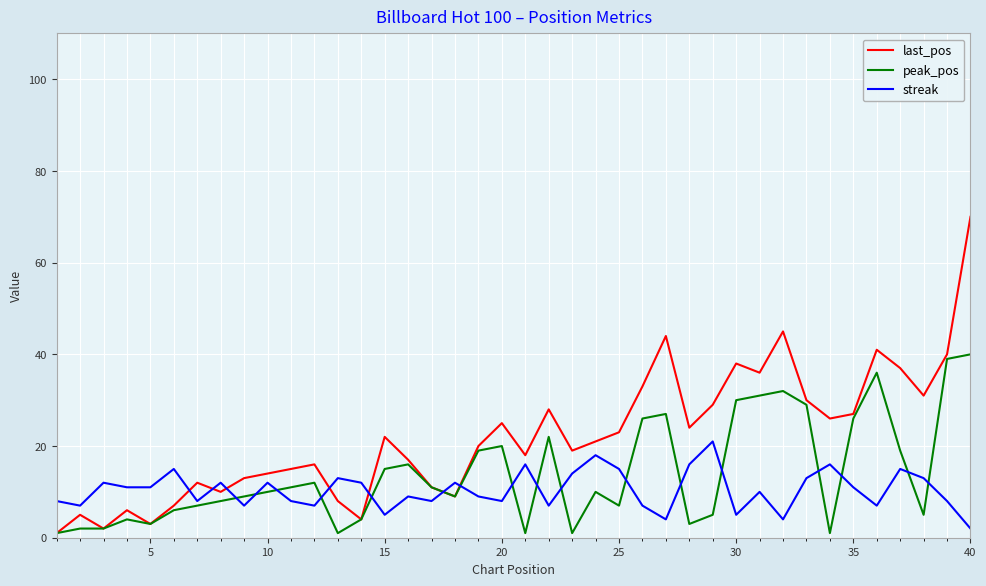

True or false: streak and last_pos cross at least once.

True